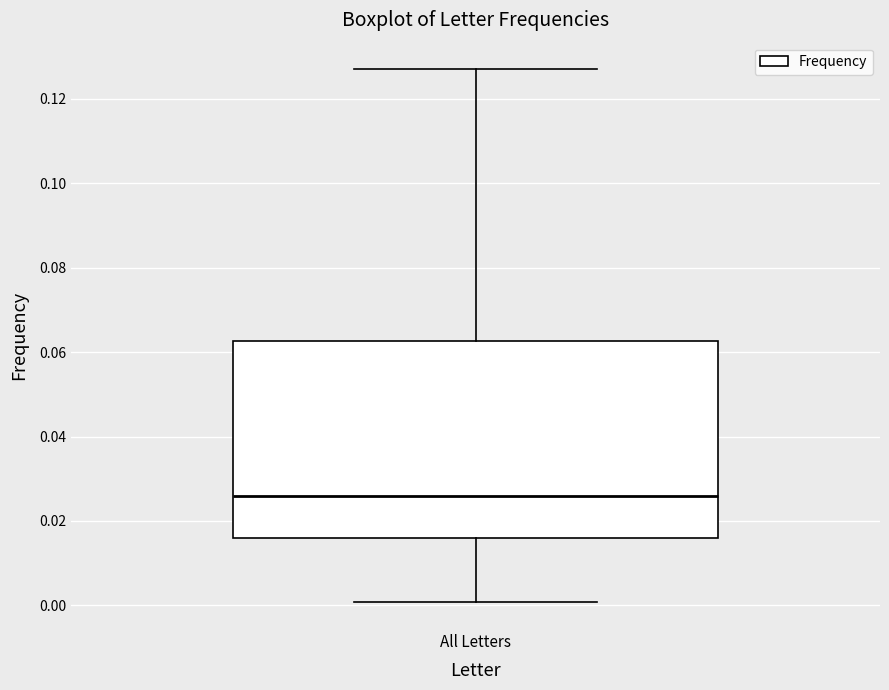

Where does the upper whisker of the box for All Letters end on the y-axis? The values are not printed on the chart, so give them approximately, as read against the axis.

0.128